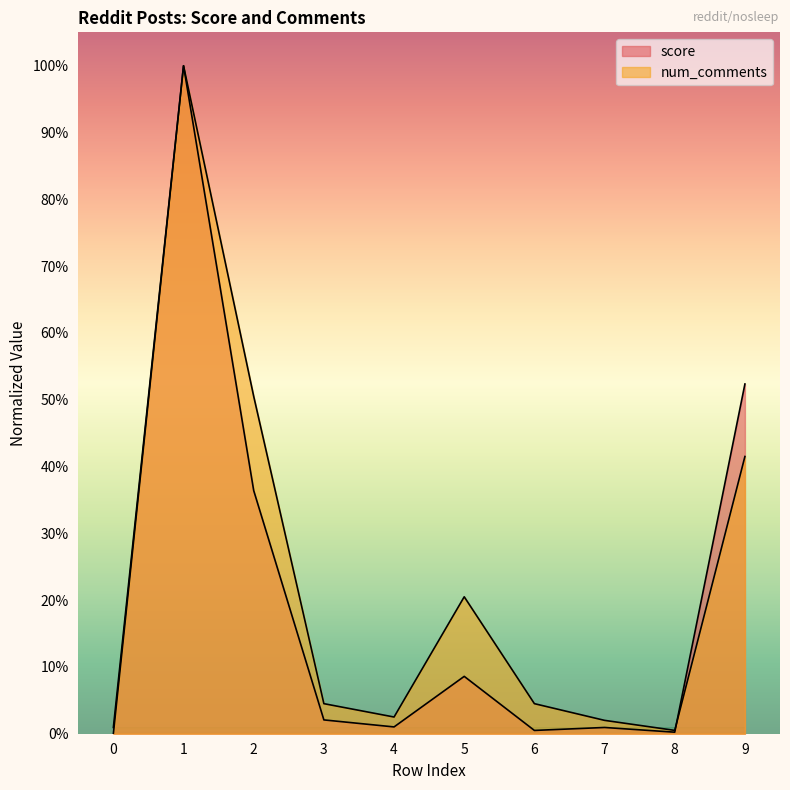

Reading left to right, transcribe all the data shown in this chart.

score: 0.9	100.0	36.4	2.1	1.0	8.6	0.5	0.9	0.2	52.4
num_comments: 0.0	100.0	50.5	4.5	2.5	20.5	4.5	2.0	0.5	41.5